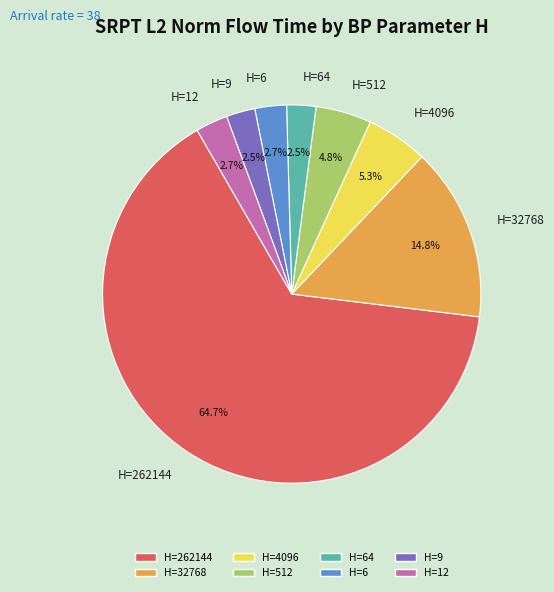

Approximately how many times larger is the value at H=4096 compared to H=512?

1.1